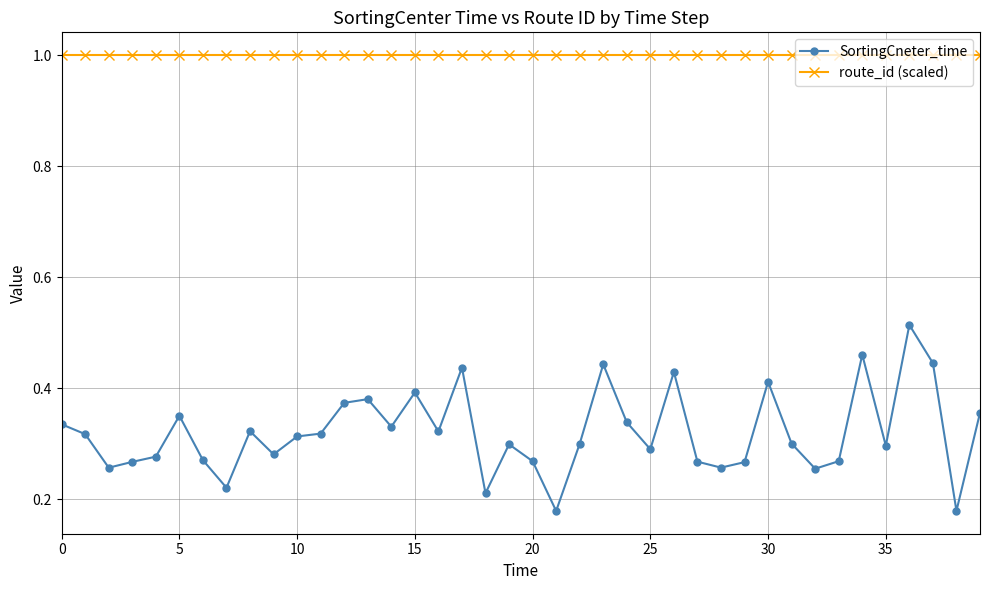

What is the value of the route_id (scaled) point at the 22nd from the left?

1.0